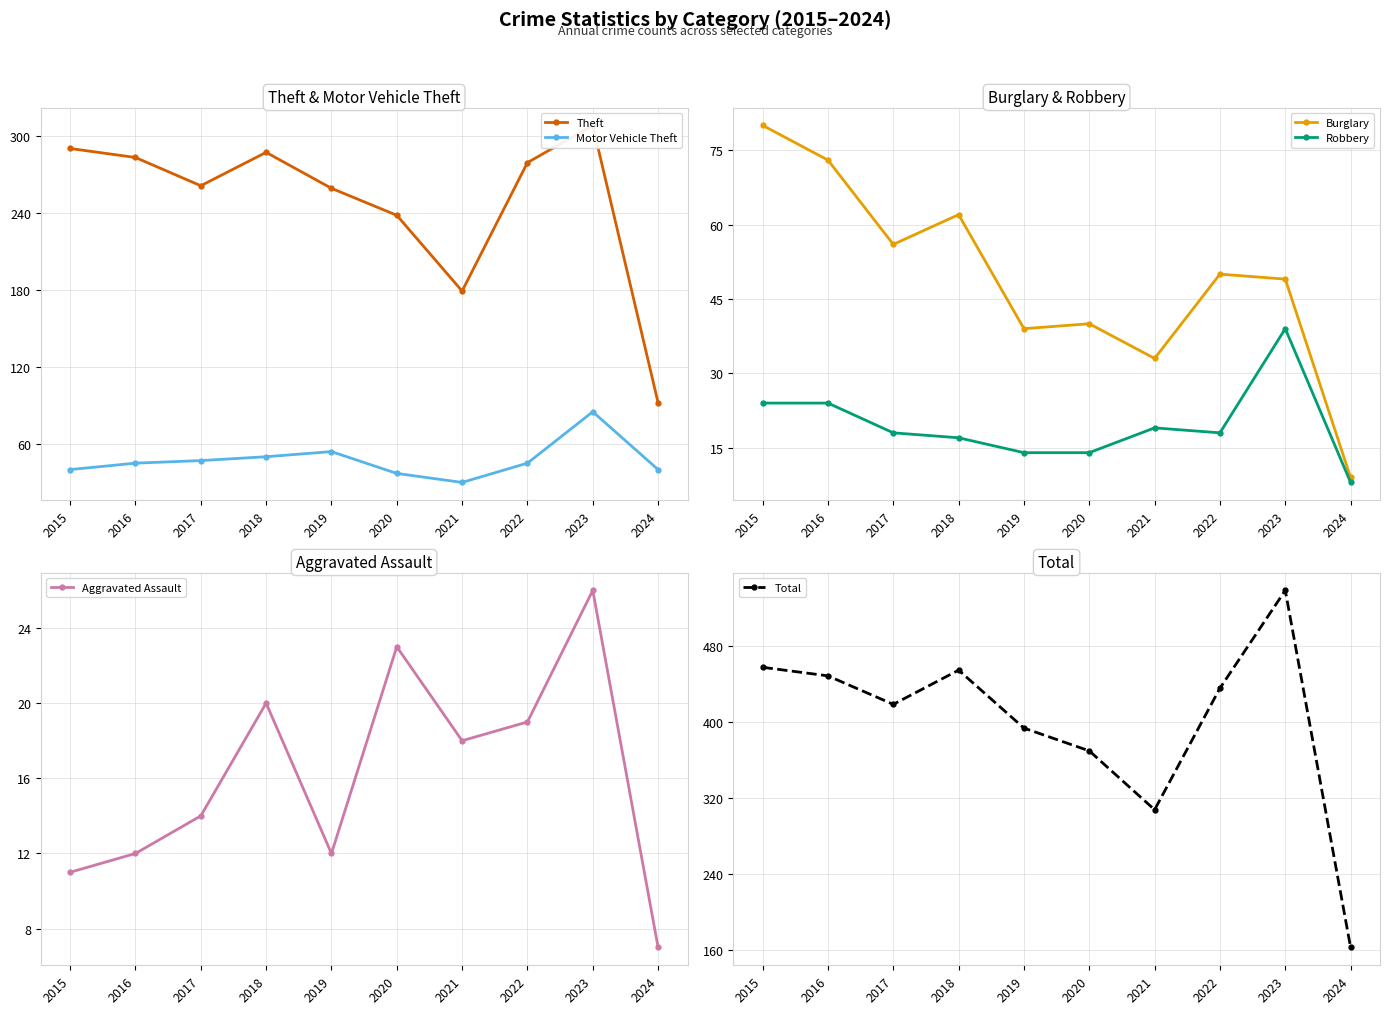

List the labels in order of Robbery value, smallest first.

2024, 2019, 2020, 2018, 2017, 2022, 2021, 2015, 2016, 2023